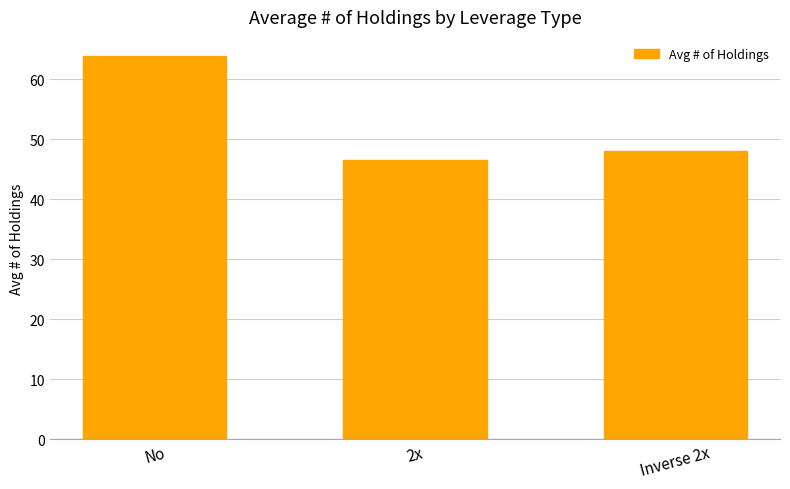

Which category has the highest value across all series?

No